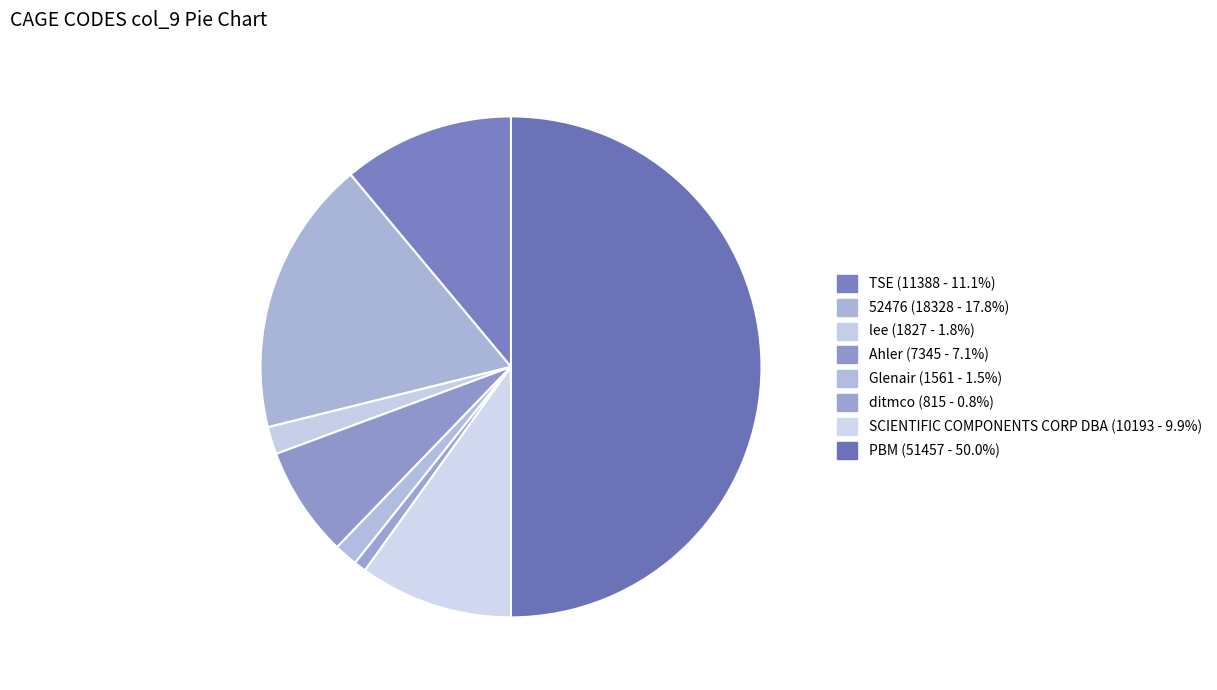

Is TSE the majority of the pie?

No